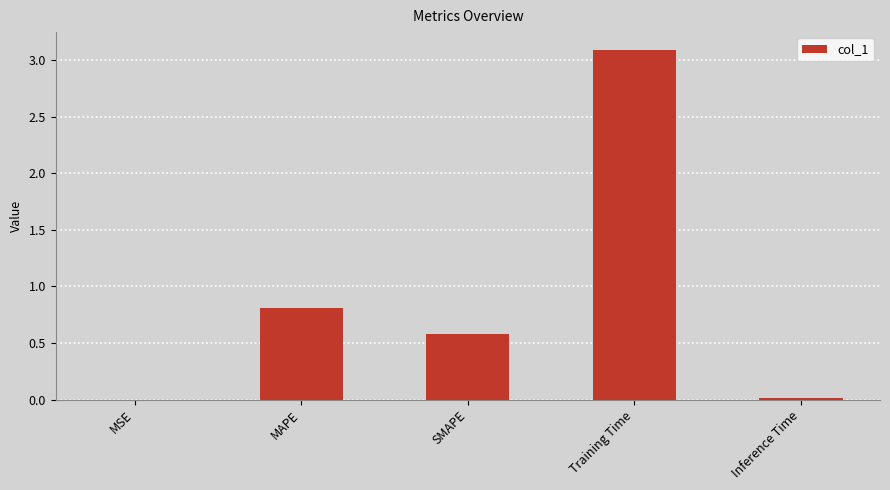

True or false: the data shows 0.0 at MSE.

True